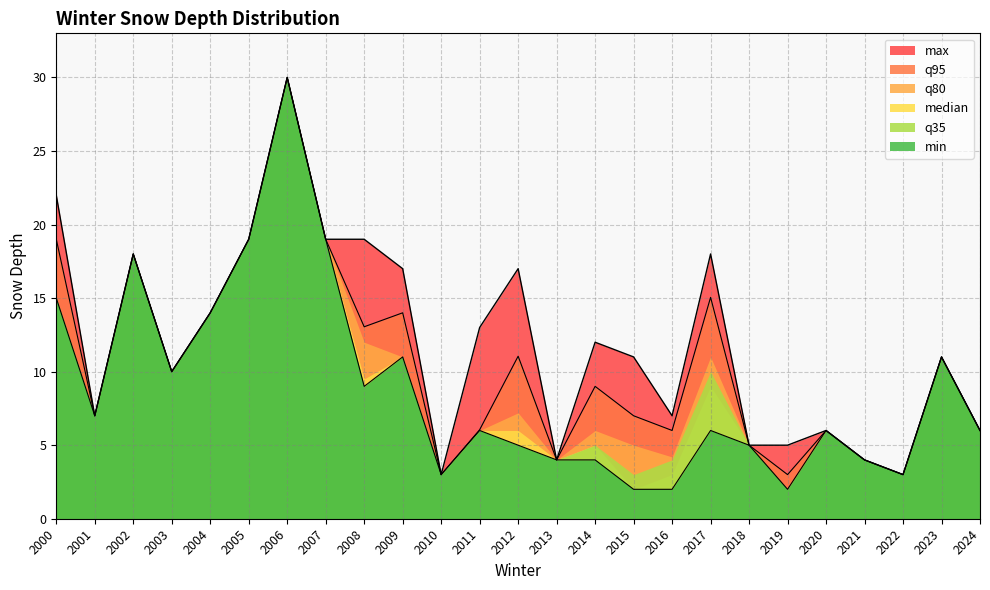

Which series has the largest range (max minus min)?

q80